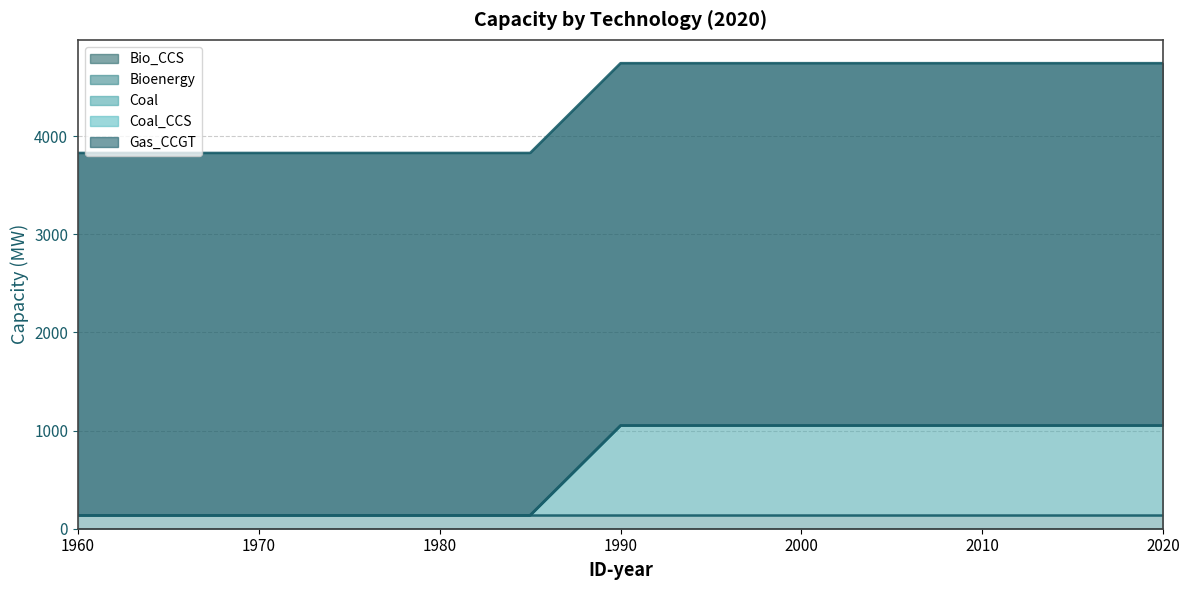

True or false: Bioenergy has a value of 27.5 at 1980.

False